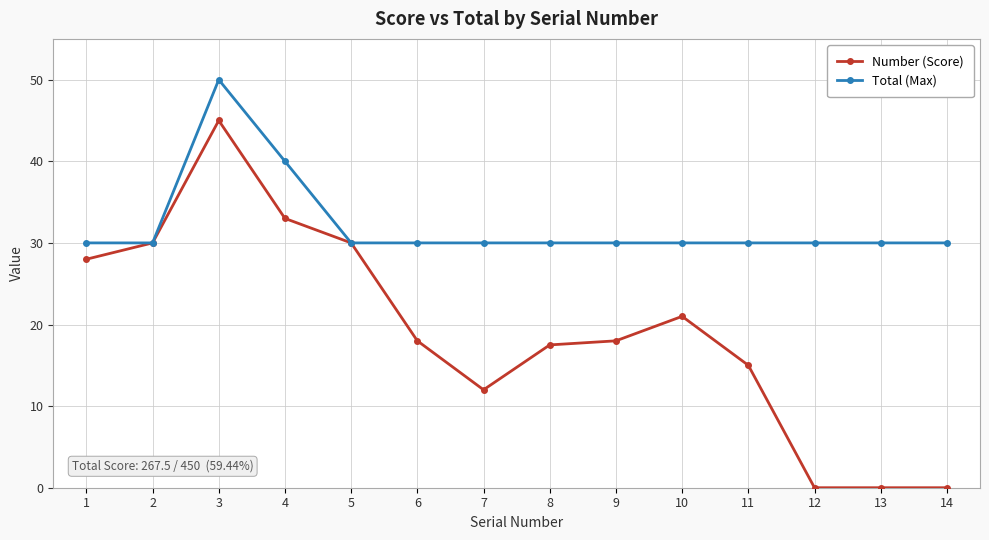

What are all the series names shown in the legend?

Number (Score), Total (Max)